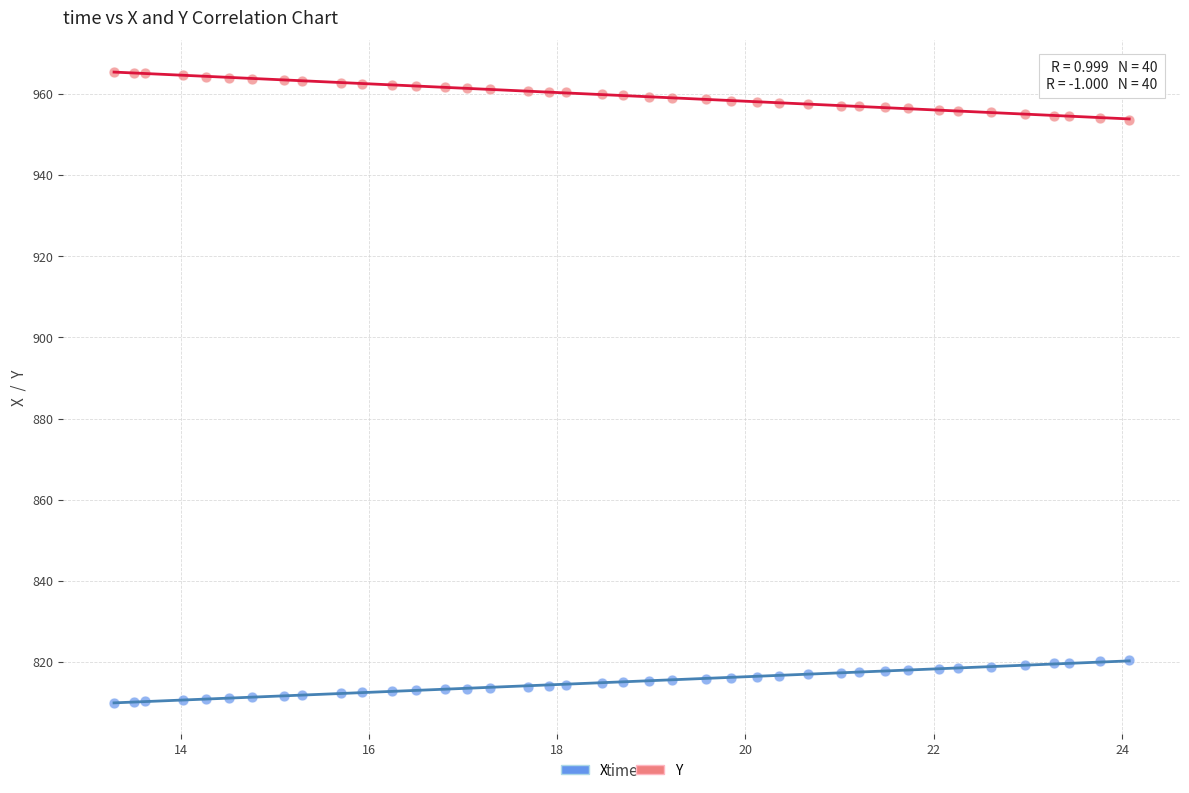

Which series contains the highest Y value?

Y